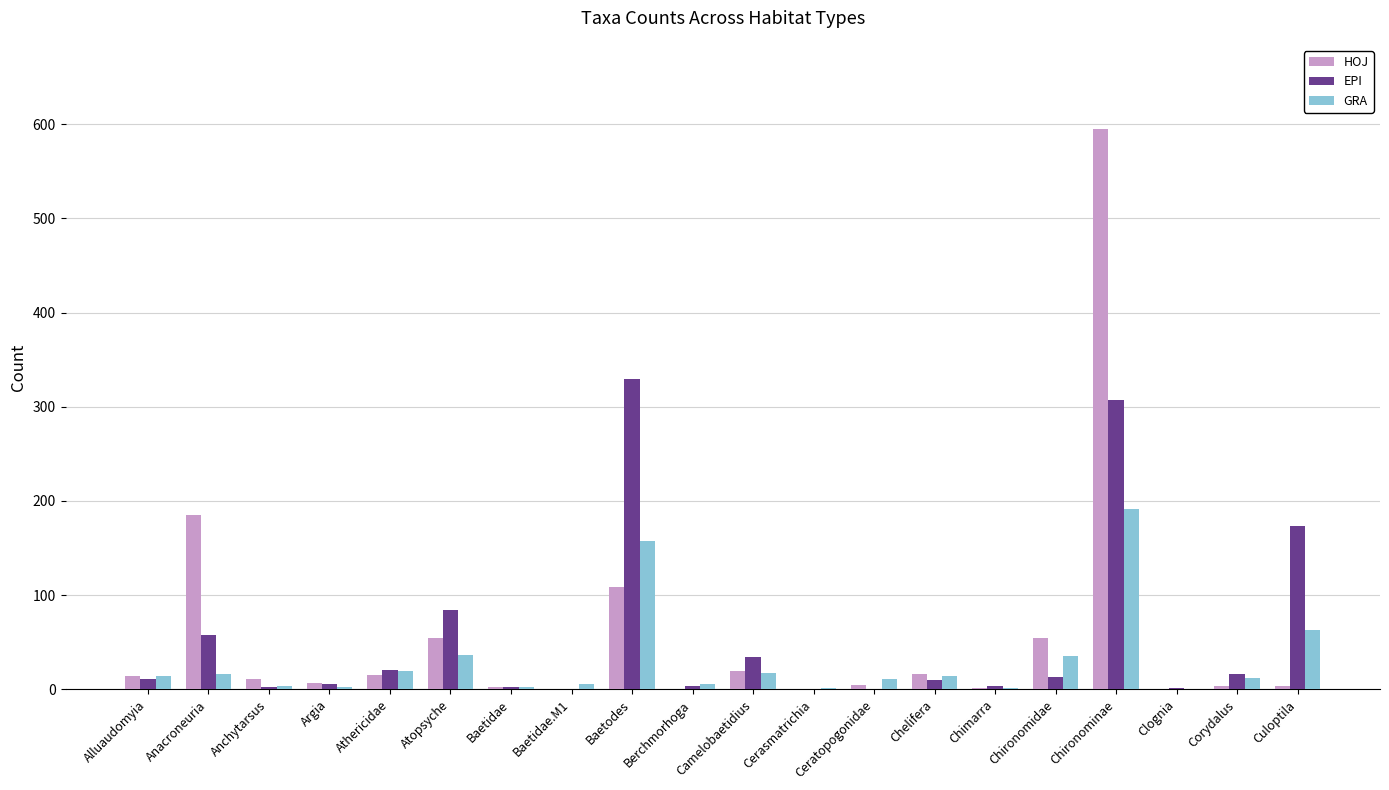

How many groups of bars are there?

20